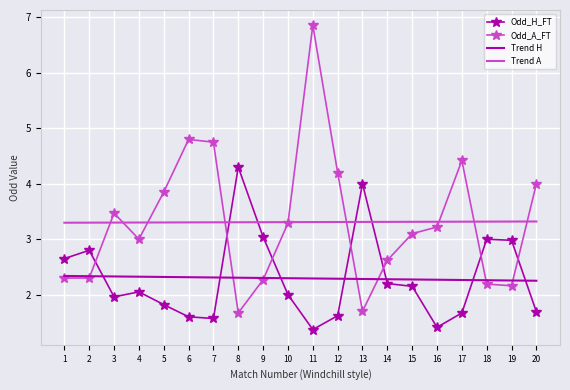

What is the minimum value shown in the chart?

1.4